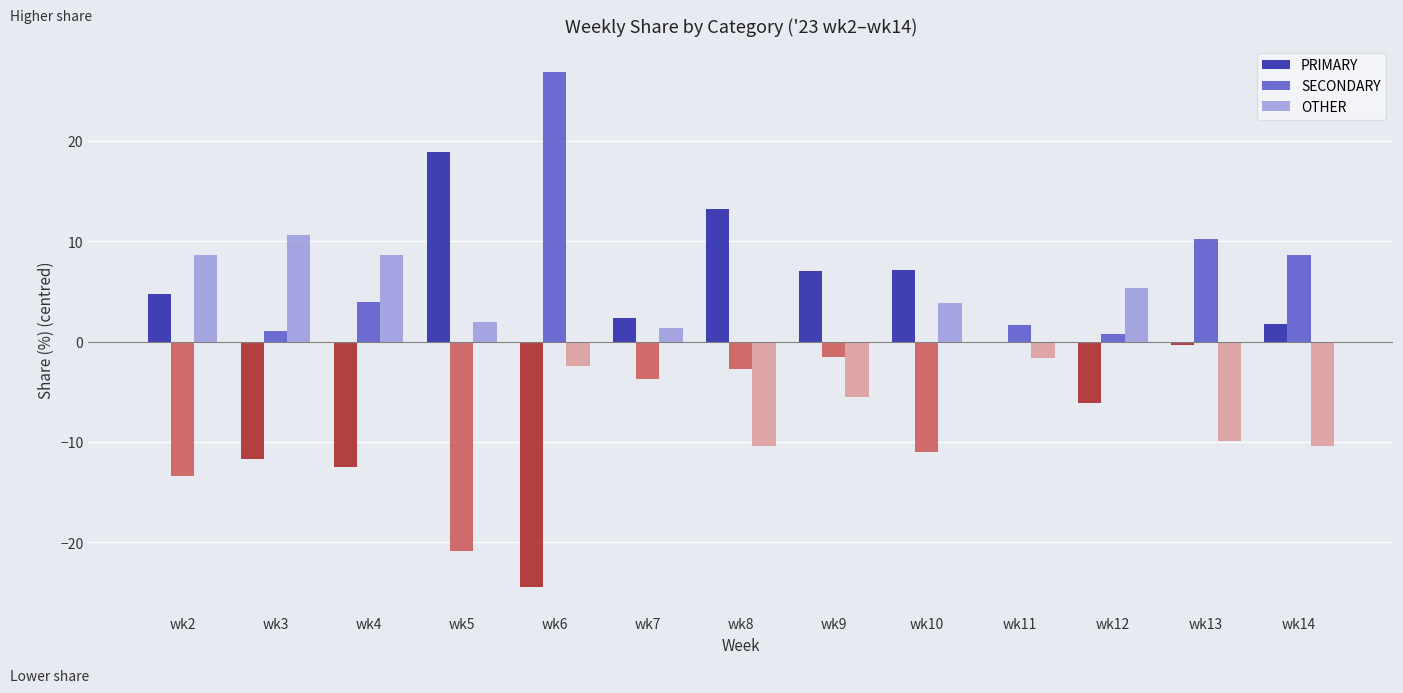

Where does the OTHER series first go above 1?

wk2